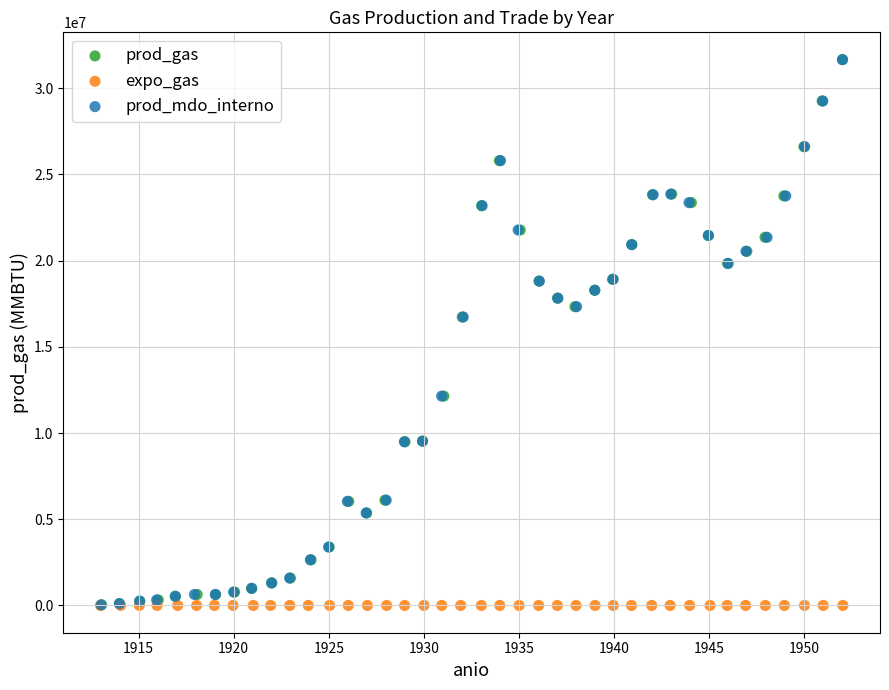

What are all the series names shown in the legend?

prod_gas, expo_gas, prod_mdo_interno